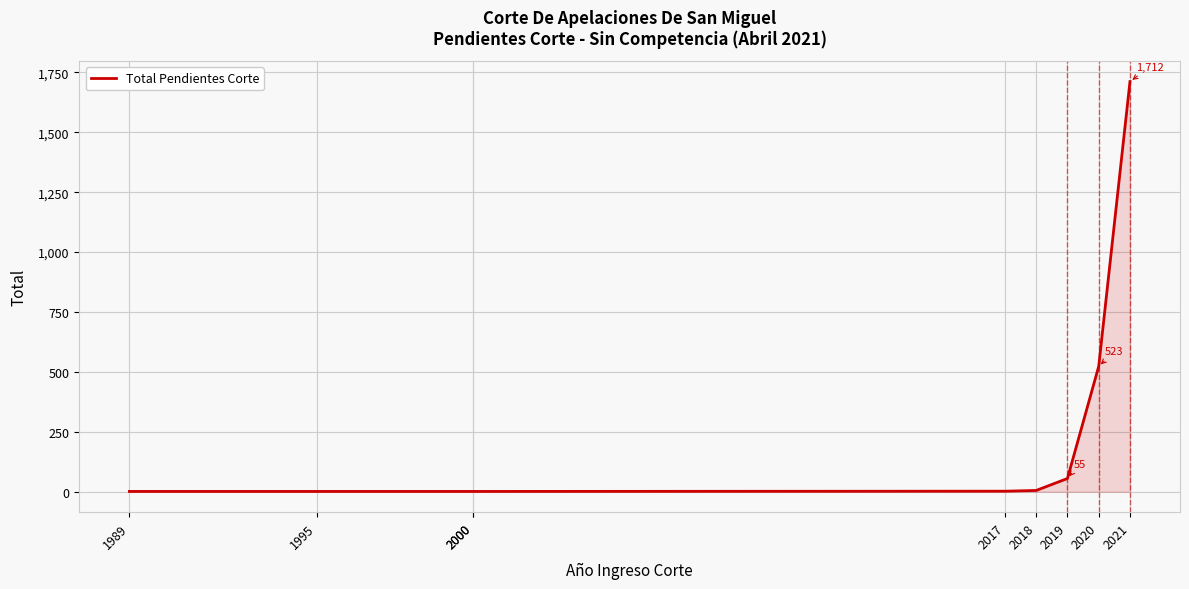

Which label corresponds to the smallest value in the chart?

1989